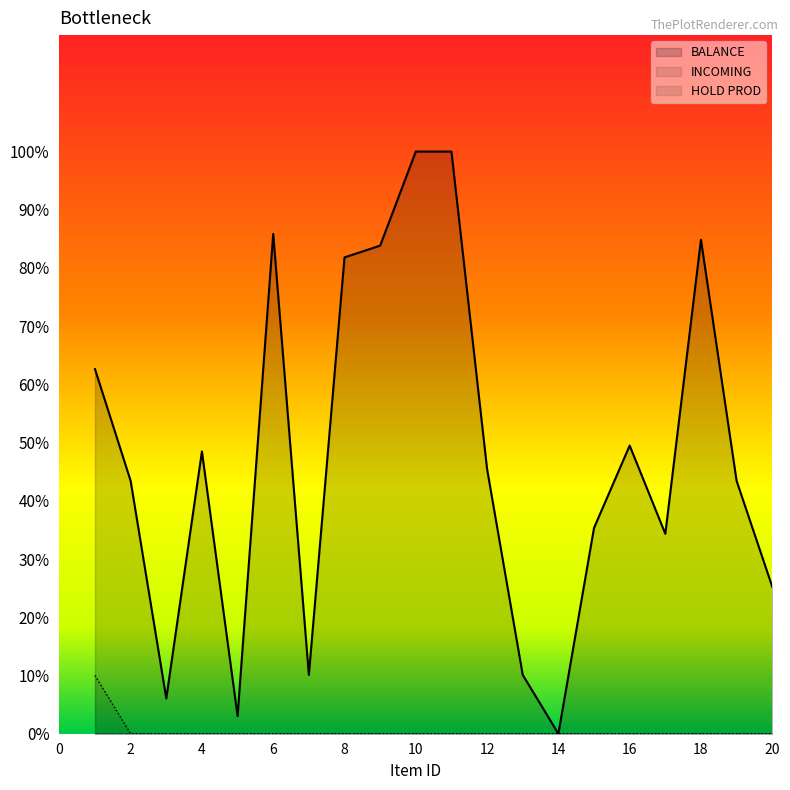

What is the highest value of the BALANCE series?

100.0